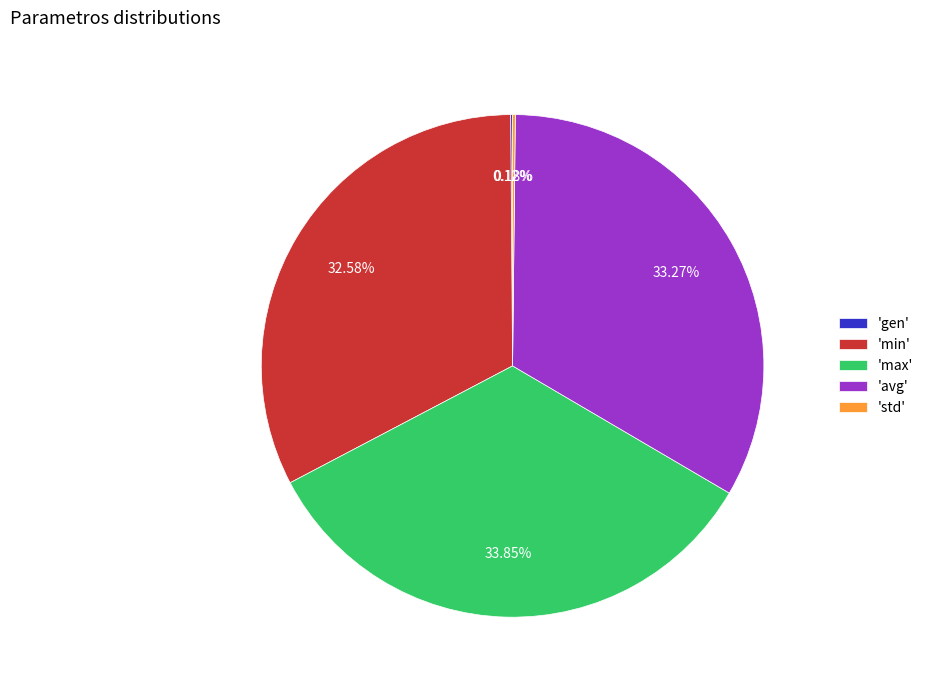

Does any single category account for the majority?

No